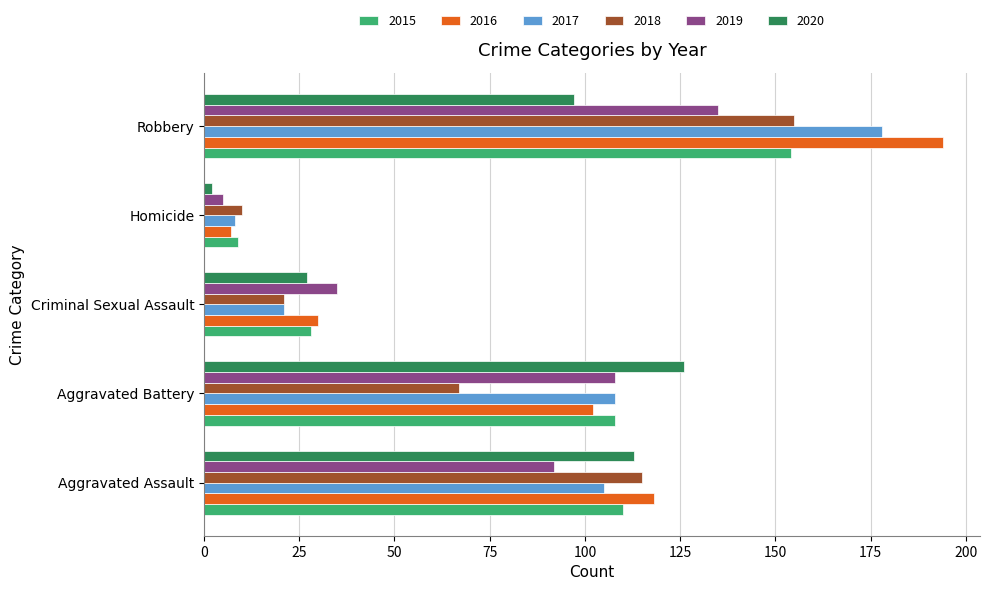

How many data points in 2020 are less than 97?

2